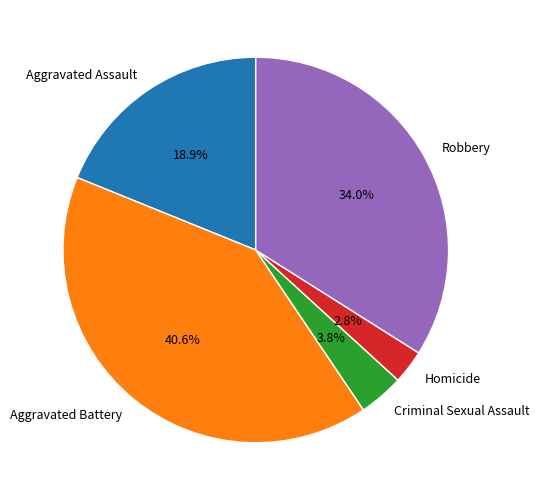

Which category has the biggest portion of the pie?

Aggravated Battery